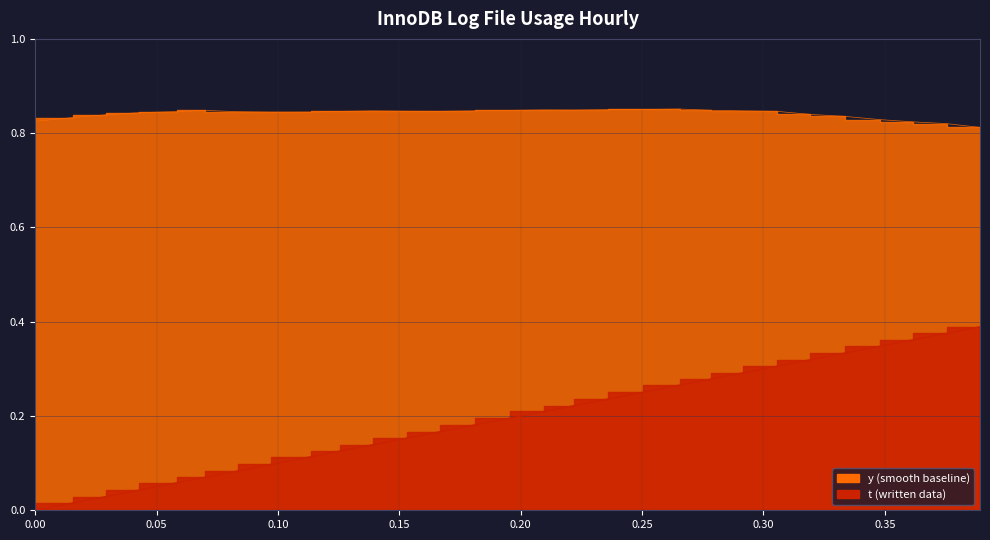

What is the difference between the maximum and minimum values in the t series?

0.4